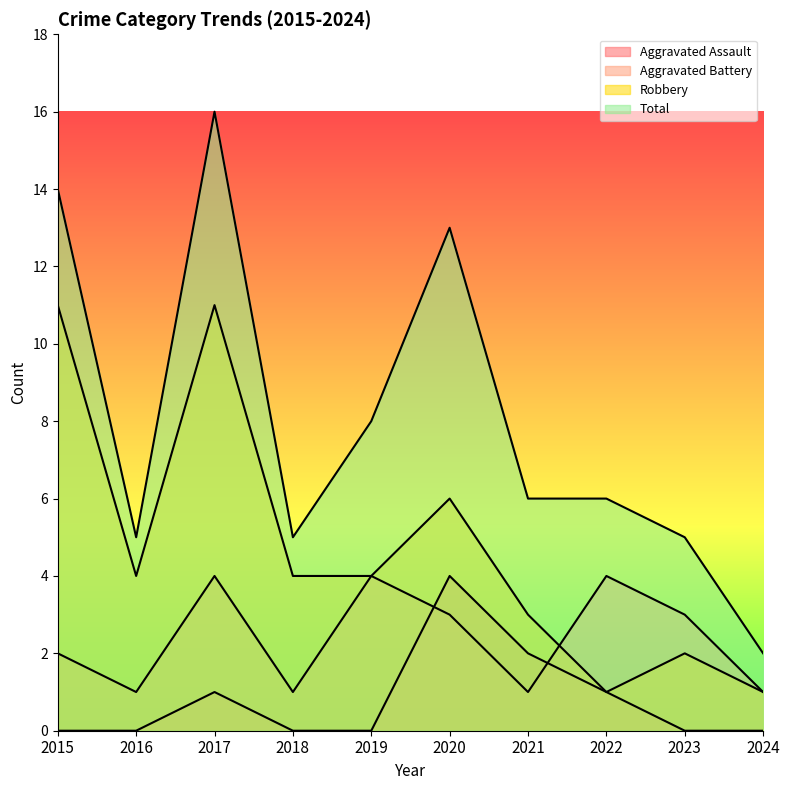

At which category does the chart reach its minimum across all series?

2015